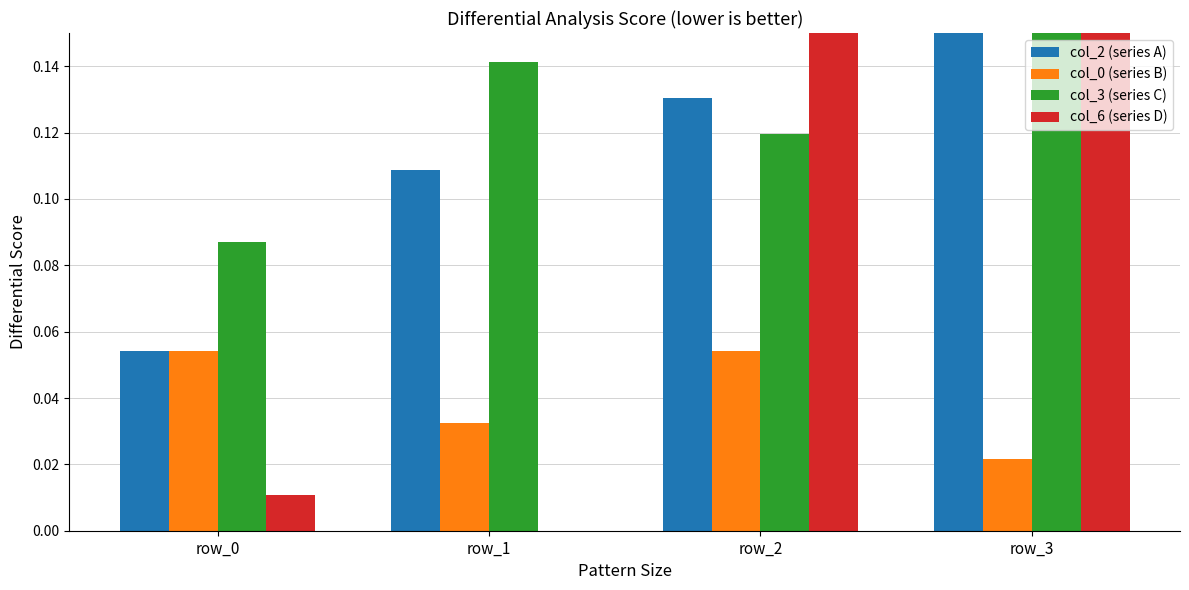

Which series has the largest range (max minus min)?

col_6 (series D)